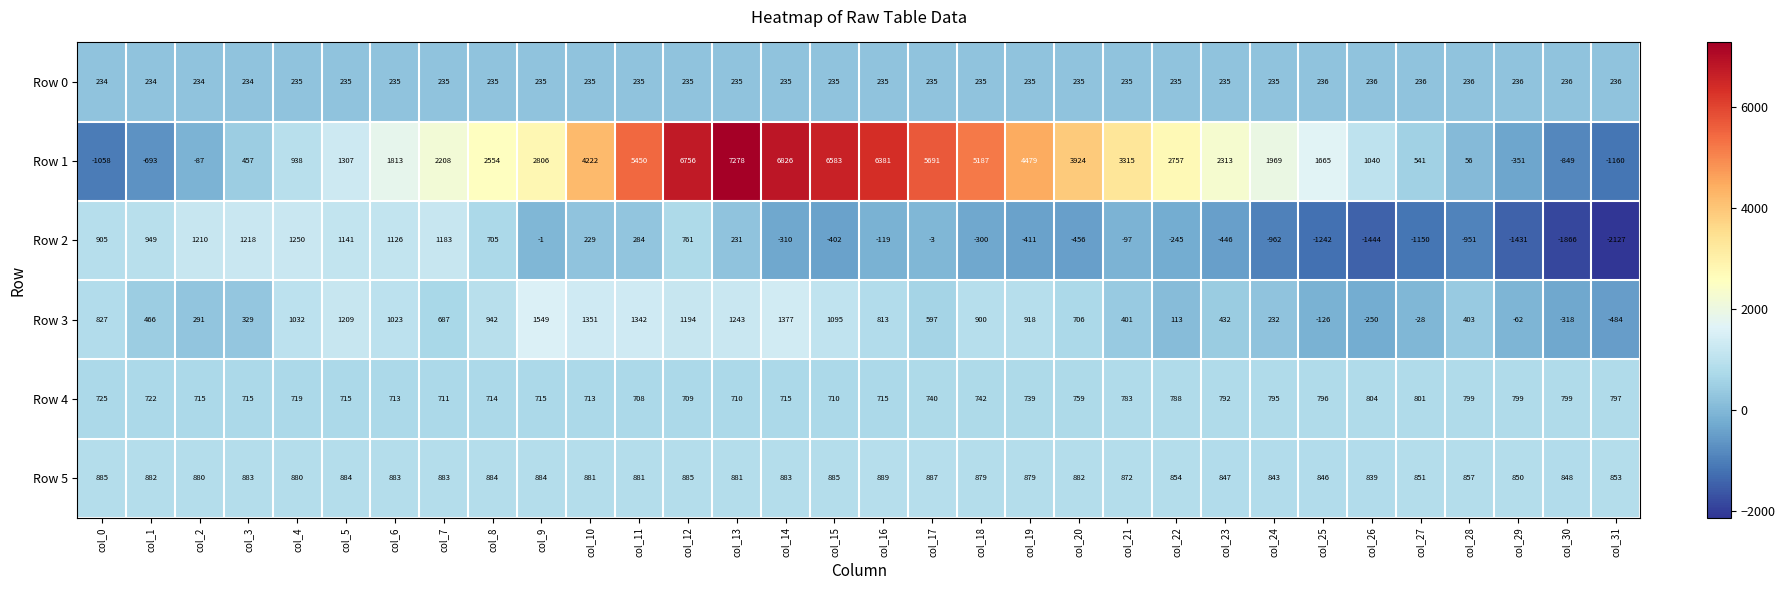

Which series has the largest total across all categories?

Row 1